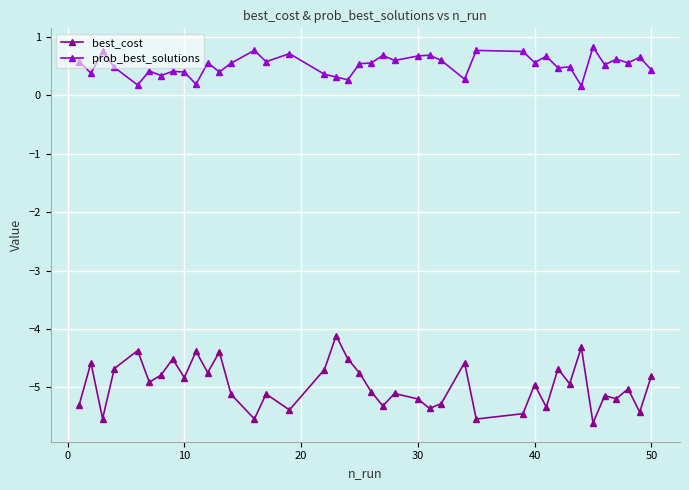

True or false: best_cost and prob_best_solutions cross at least once.

False